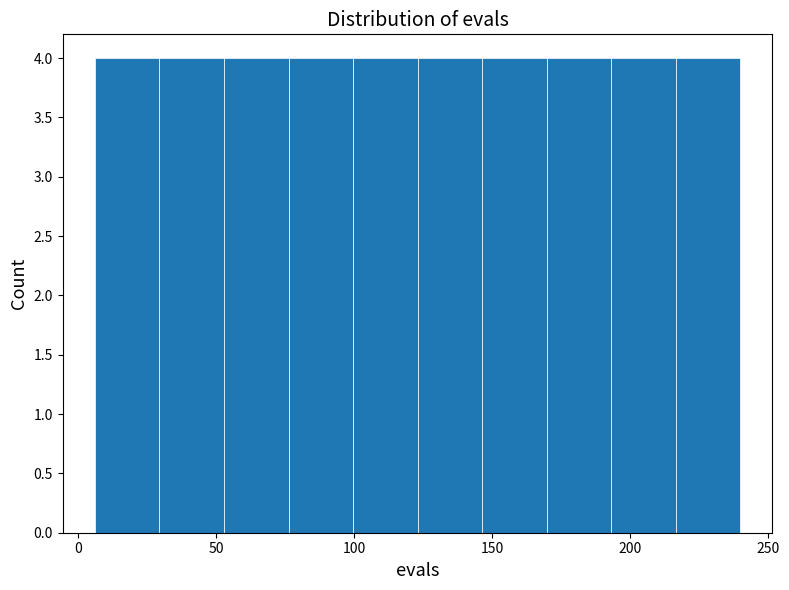

What is the height of the bar covering 195 to 215 on the x-axis? Neither the bar edges nor the heights are printed on the chart, so give them approximately, as read against the axes.

4